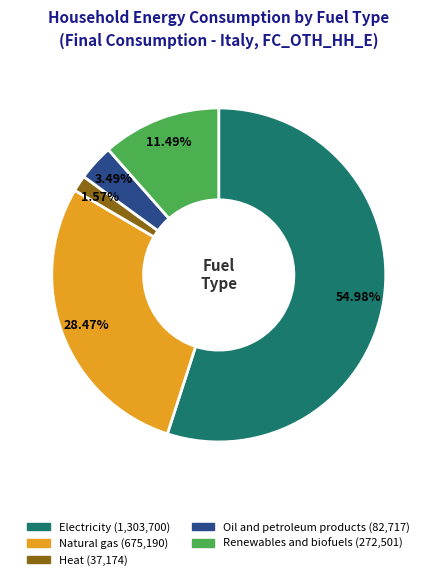

Is there any slice that represents more than half of the pie?

Yes